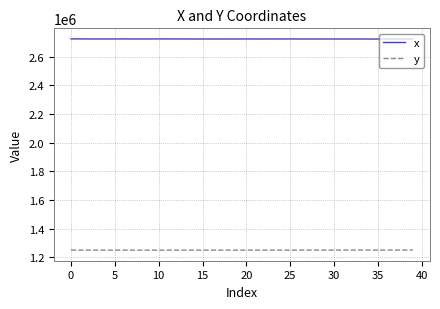

What is the lowest value of the x series?

2721965.6